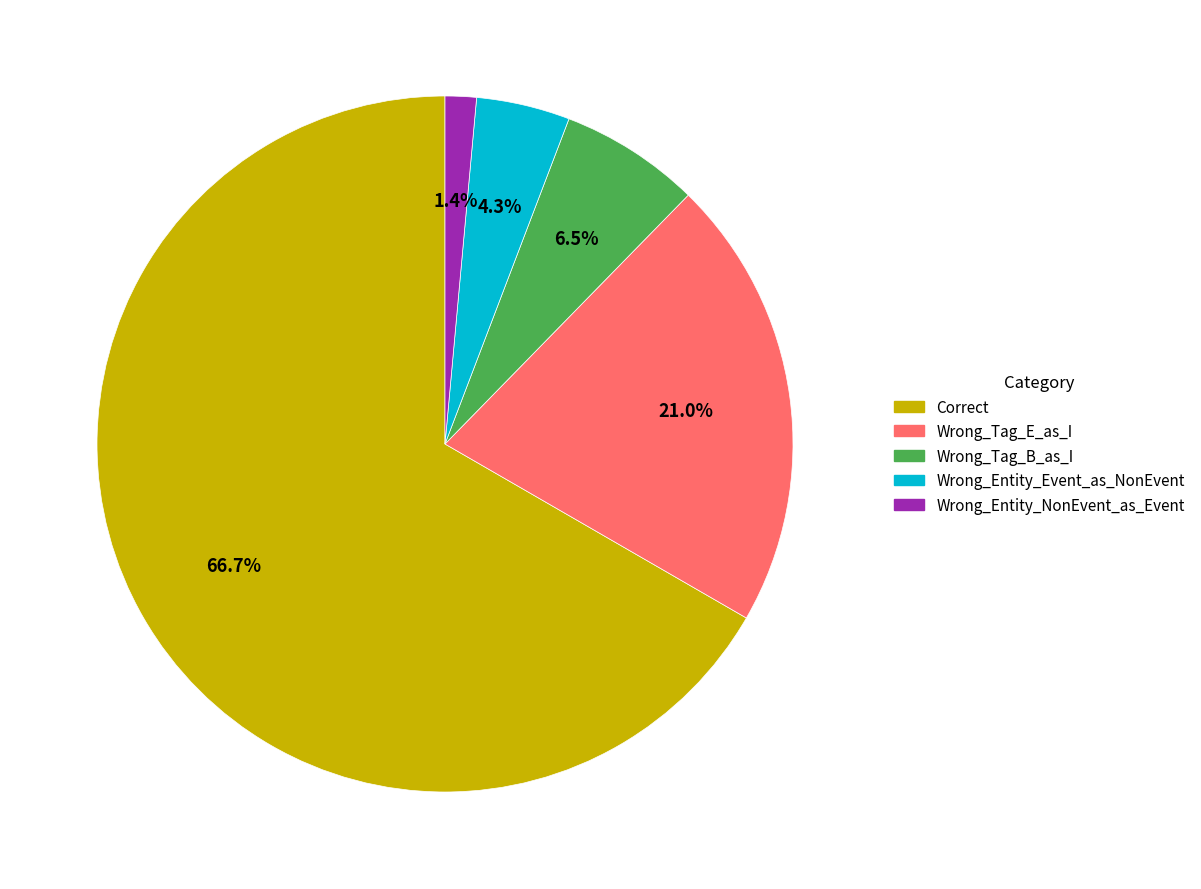

To the nearest percent, what is the difference between the largest and smallest slice percentages?

65%